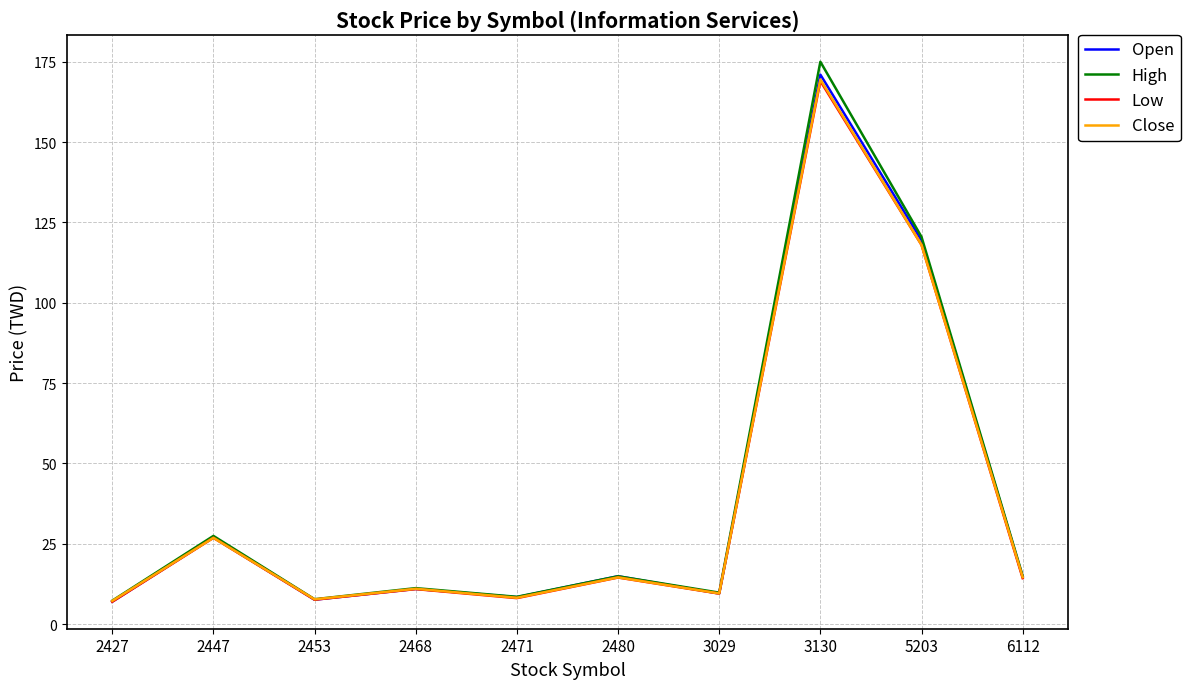

Between 2427 and 2447, which series saw the biggest shift?

High